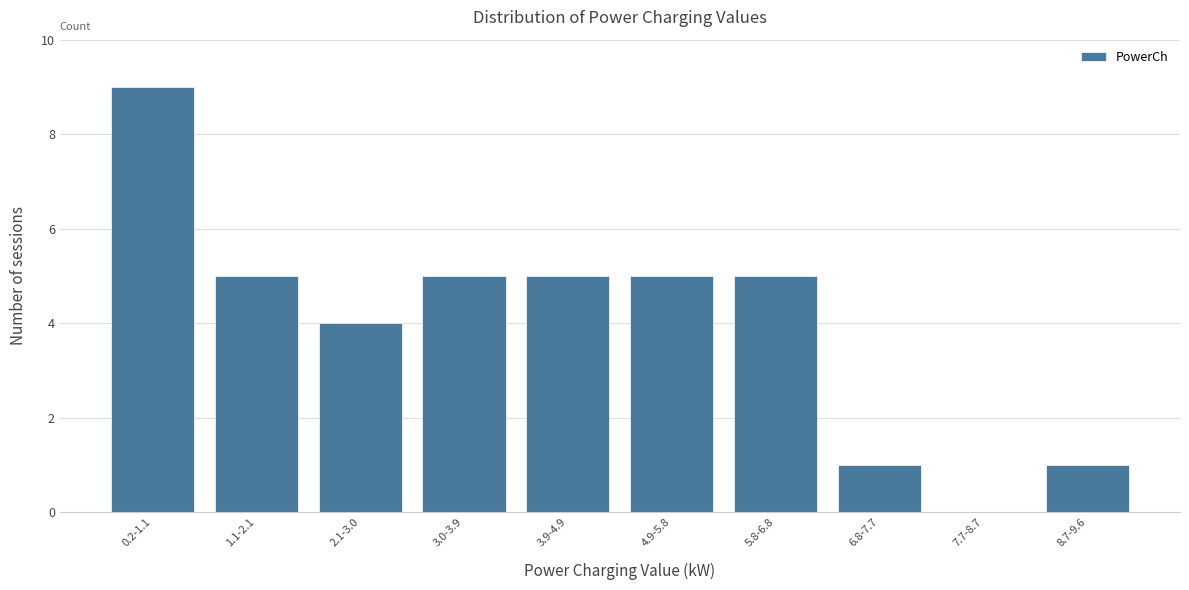

Reading left to right, list all the values displayed in this chart.

0.2-1.1=9	1.1-2.1=5	2.1-3.0=4	3.0-3.9=5	3.9-4.9=5	4.9-5.8=5	5.8-6.8=5	6.8-7.7=1	7.7-8.7=0	8.7-9.6=1